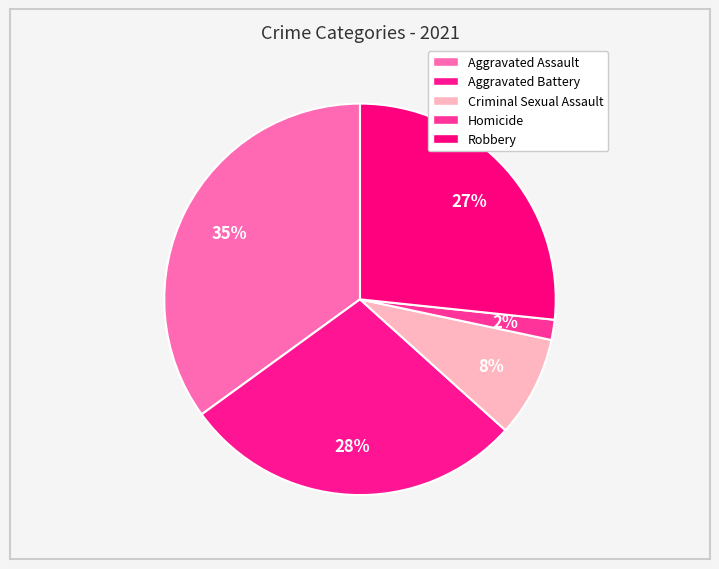

How many slices are in this pie chart?

5